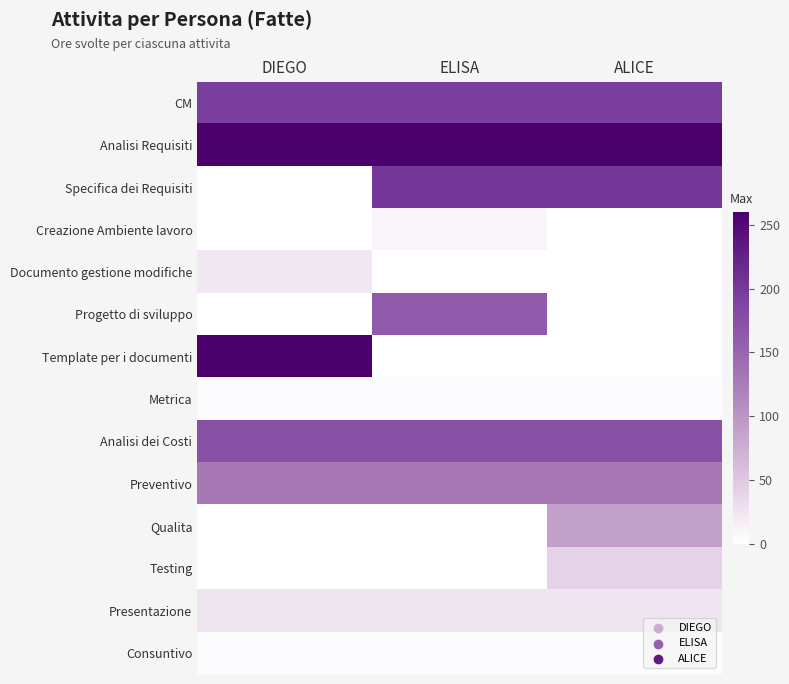

Count the number of data series in this chart.

14